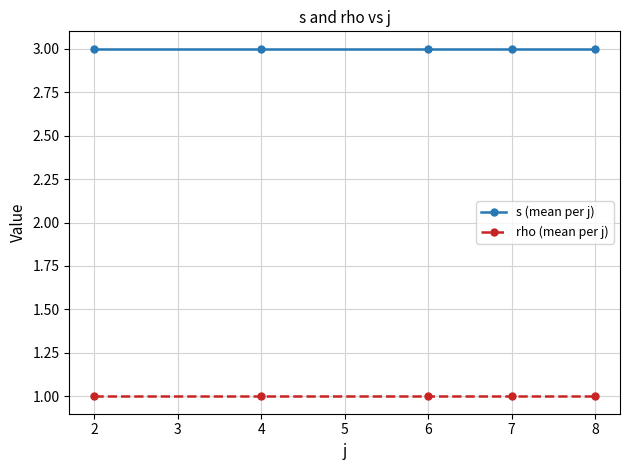

Rank the series by their maximum value, from highest to lowest.

s (mean per j), rho (mean per j)